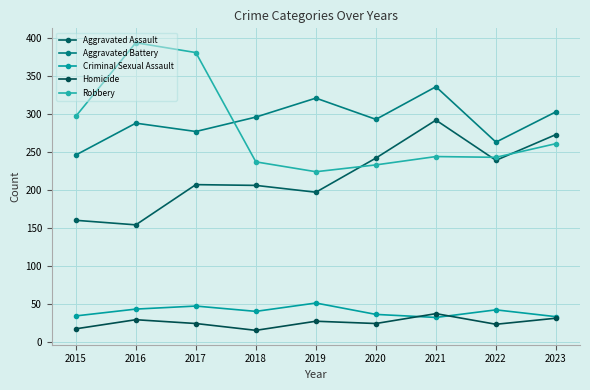

Which series has the largest range (max minus min)?

Robbery